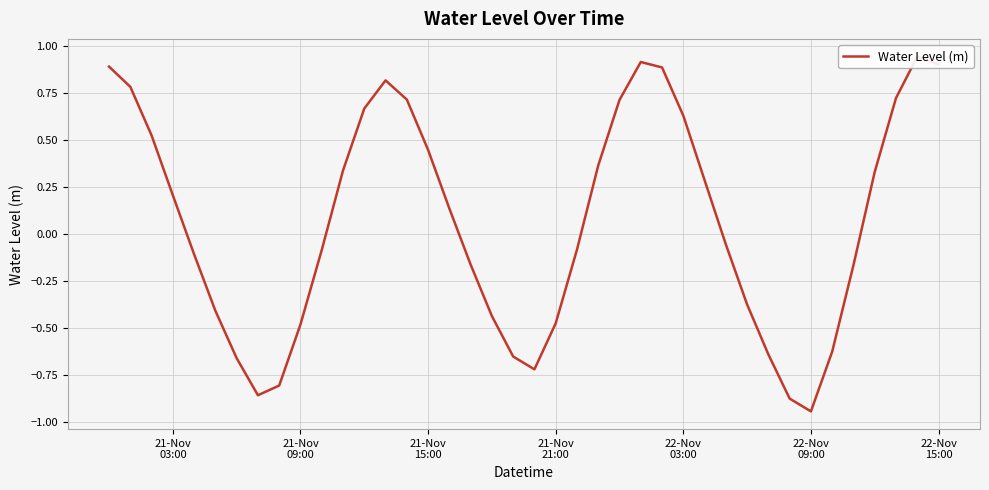

What is the difference between the maximum and second lowest values?

1.8